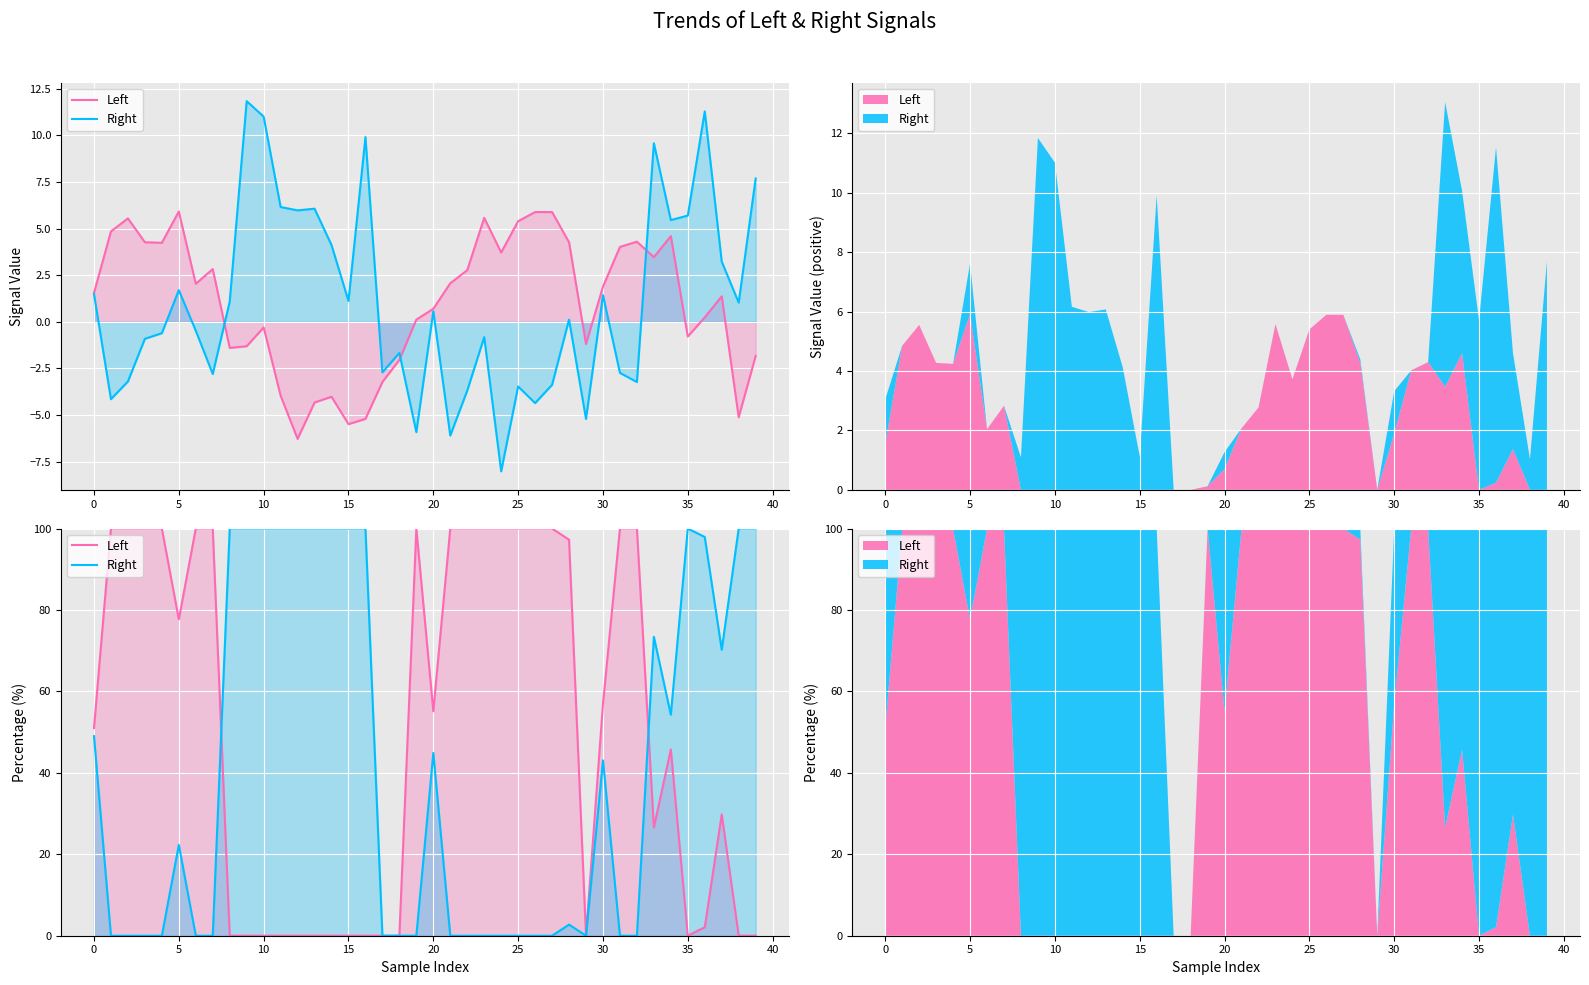

Is the value of Right at 35 greater than the value of Left at 27?

No